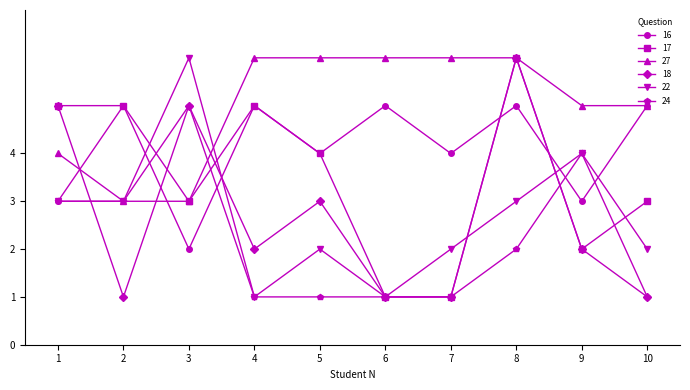

What is the smallest value displayed?

1